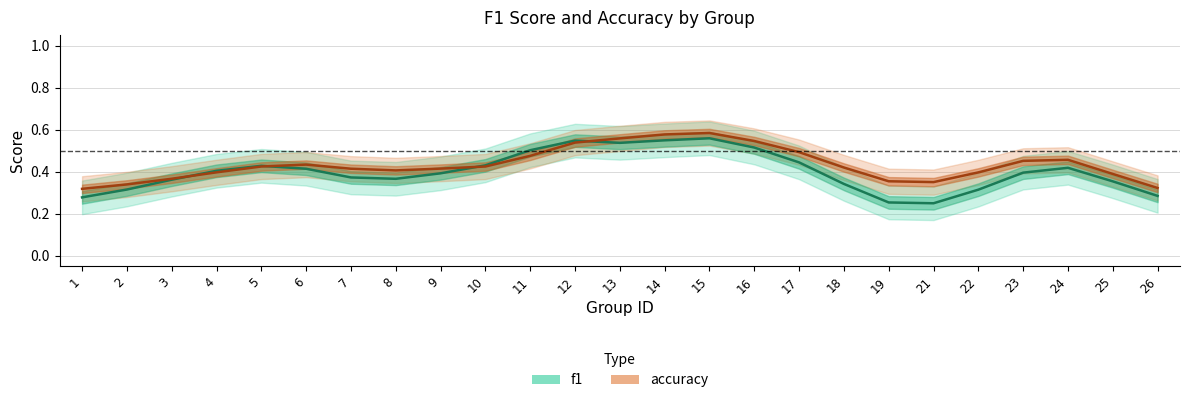

Rank the series at 8 from lowest to highest value.

f1, accuracy